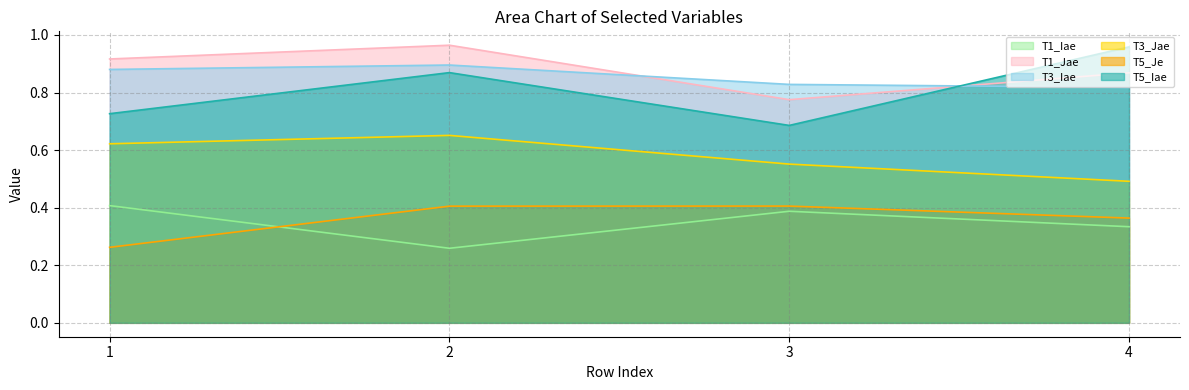

Rank the categories by T3_Iae value from lowest to highest.

4, 3, 1, 2